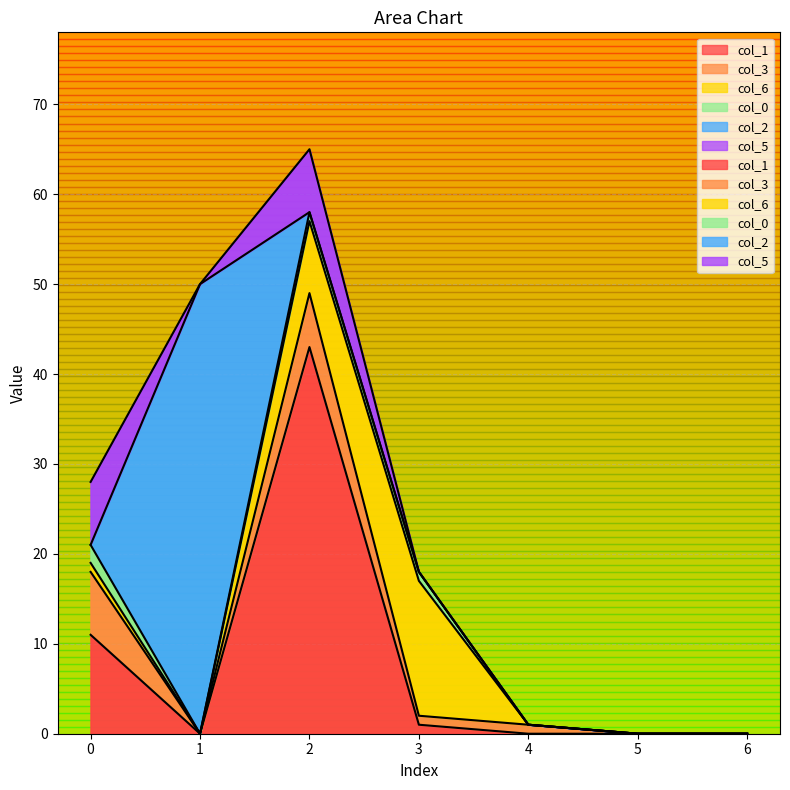

What is the sum of the col_1 values at 6 and 0?

11